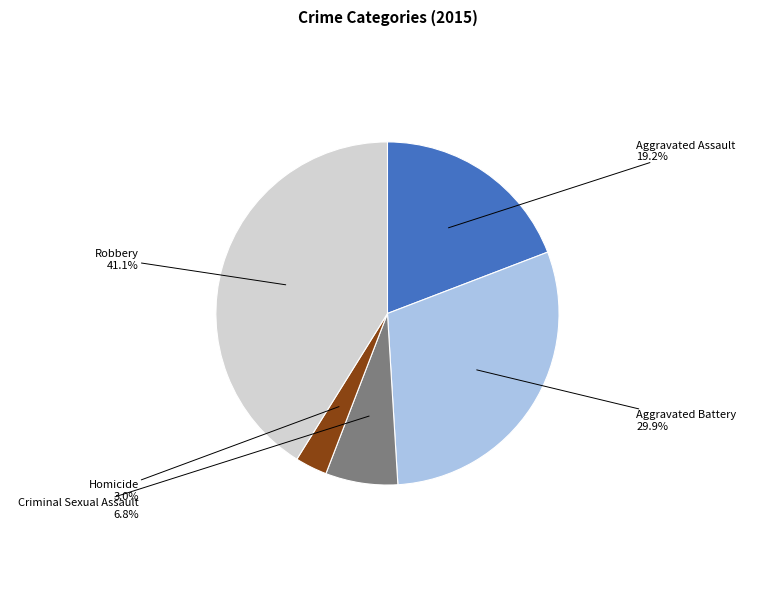

How many slices are in this pie chart?

5